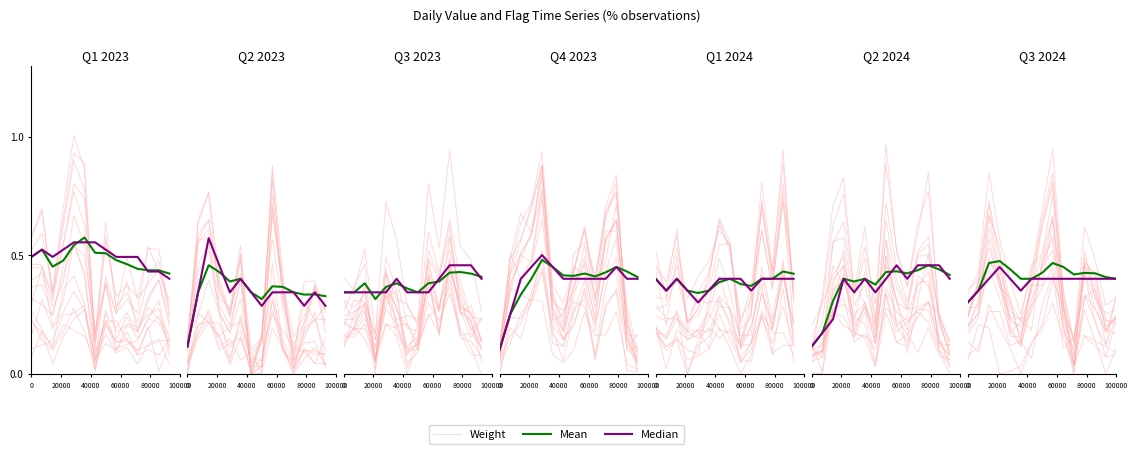

At which category does Median reach its first local peak?

20000